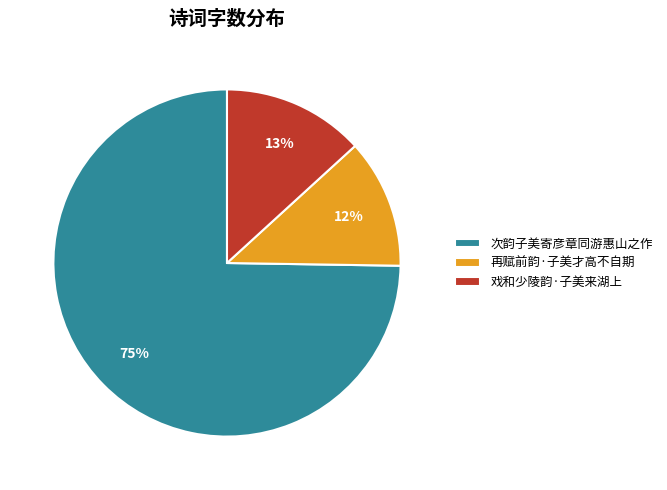

How many segments does this pie chart have?

3